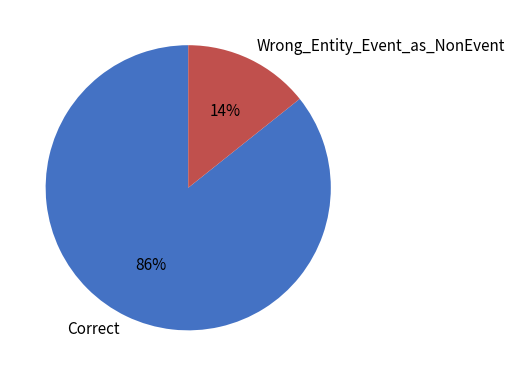

Is it true that Wrong_Entity_Event_as_NonEvent is 1% of the pie?

False